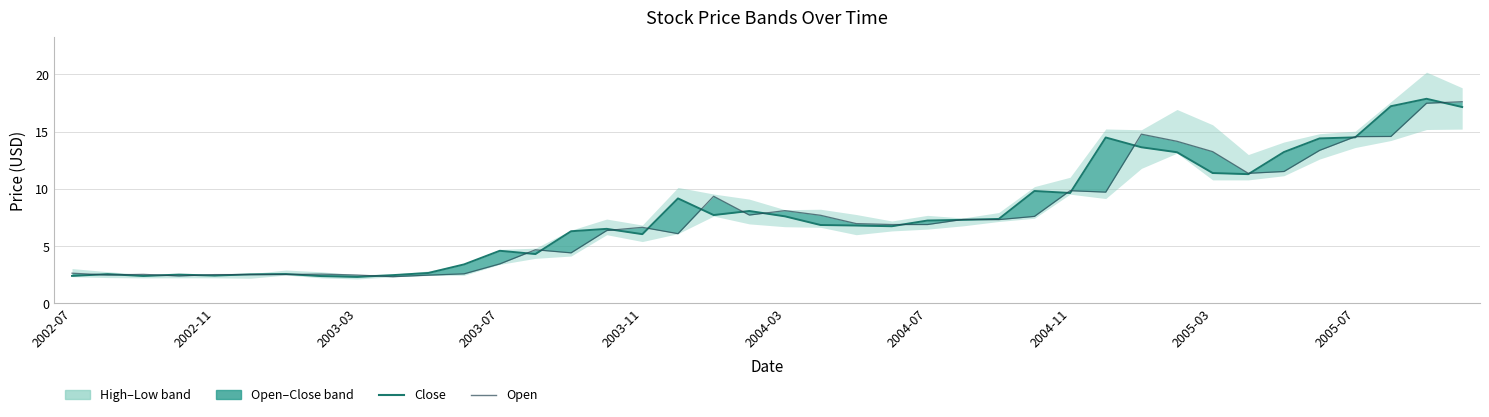

Does the chart have visible grid lines?

Yes